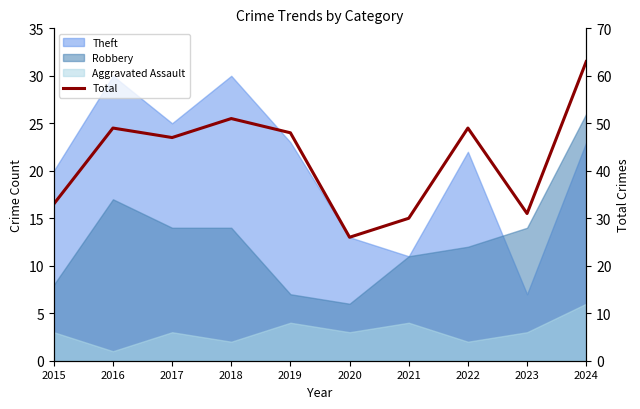

What is the sum of all values?

427